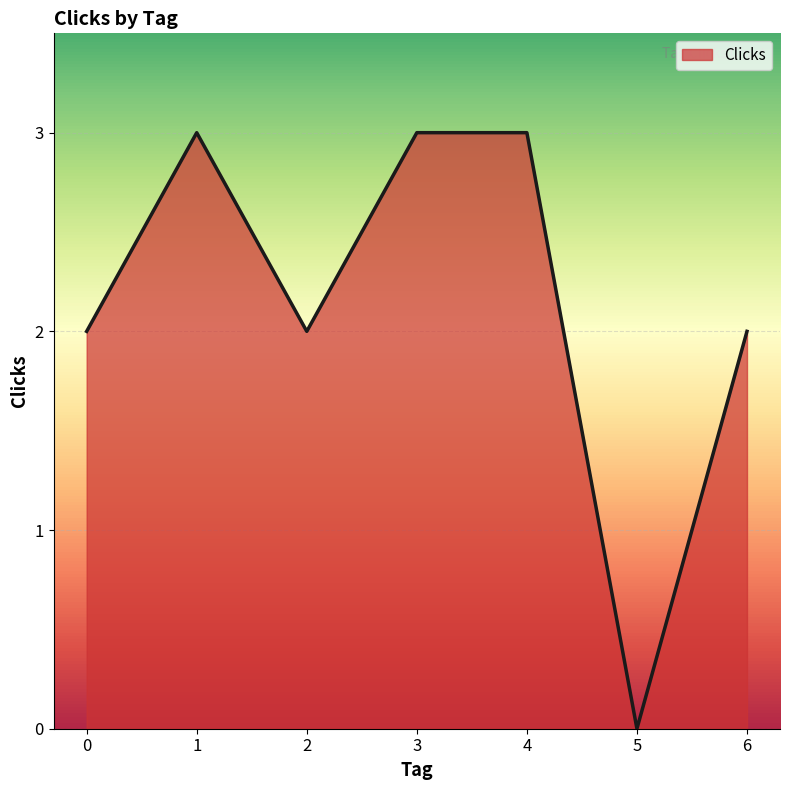

Reading left to right, what are all the values shown in this chart?

2	3	2	3	3	0	2